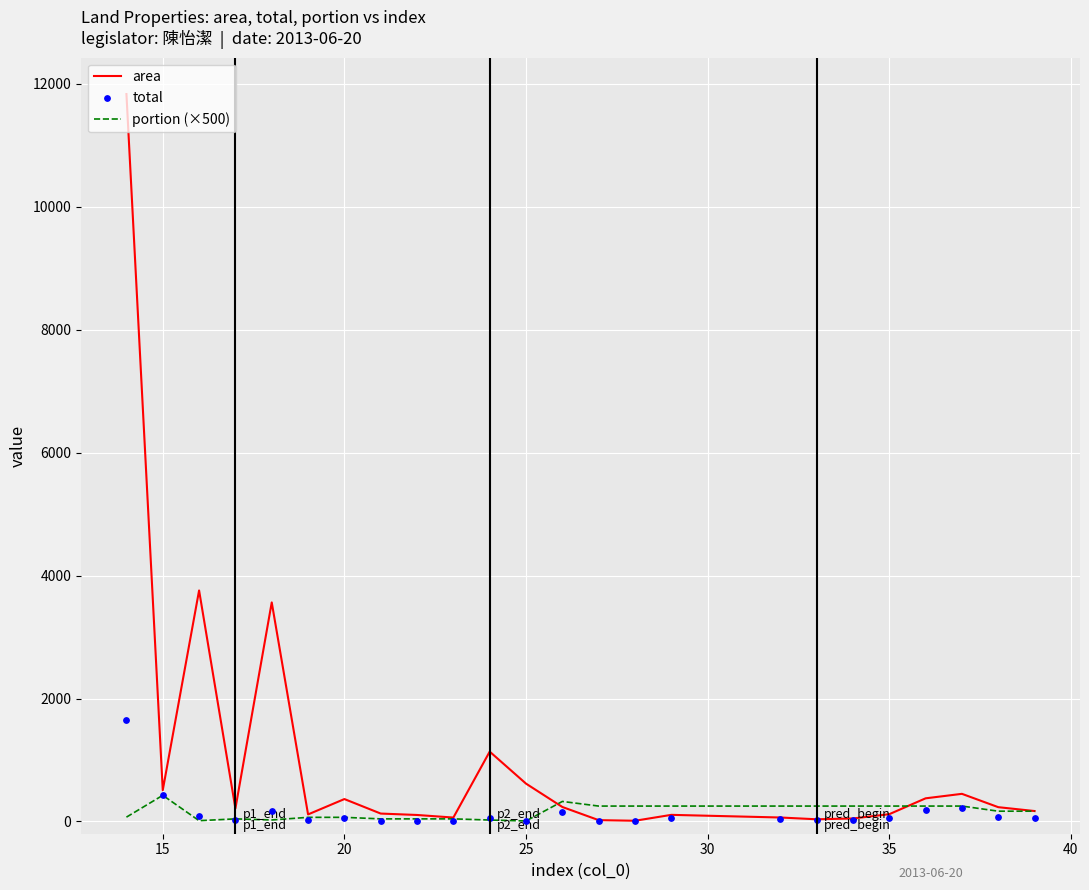

At how many categories does at least one series exceed 6146?

1